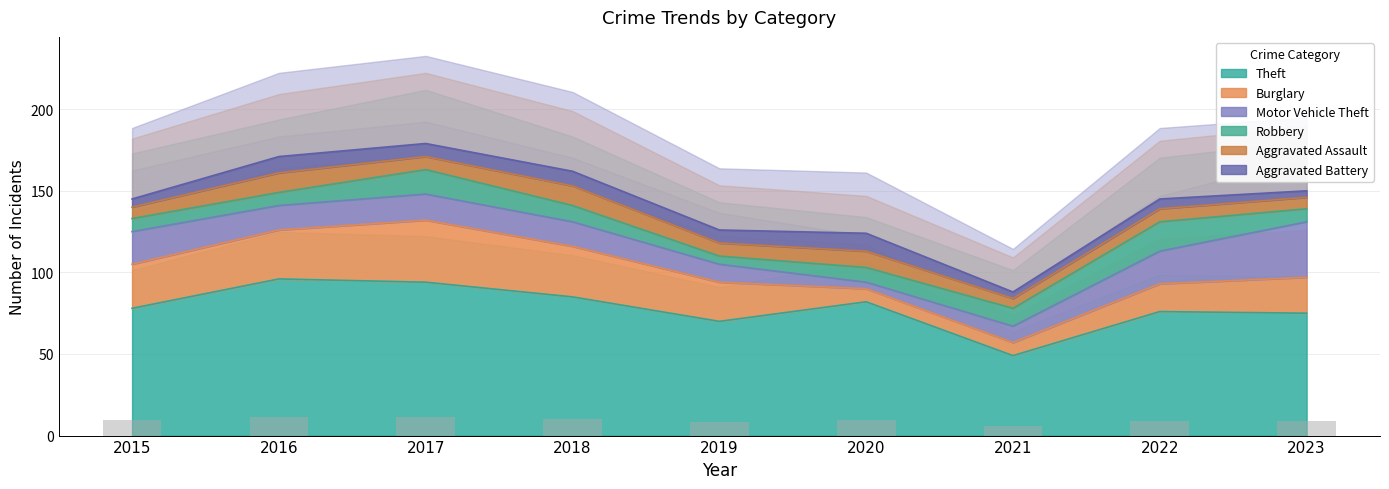

Are the bars horizontal?

No